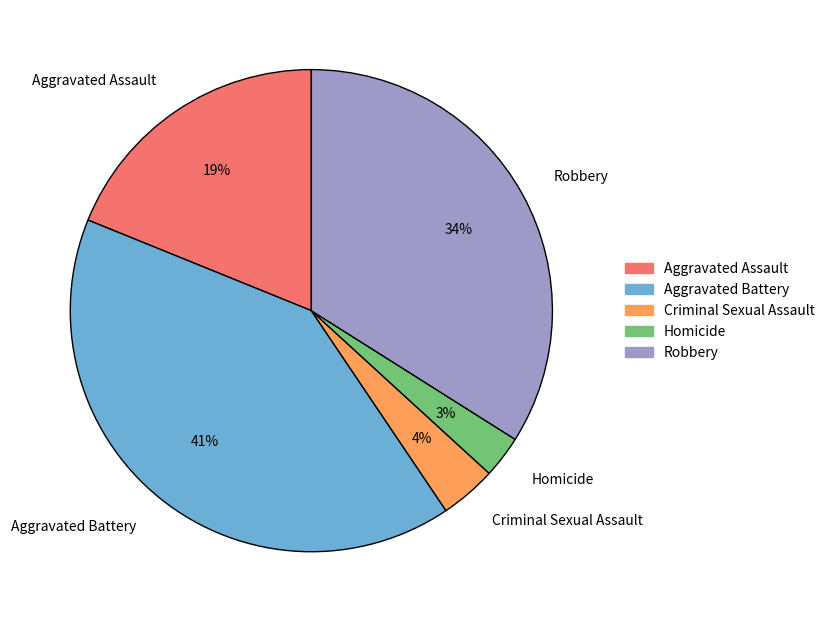

Do Homicide and Aggravated Assault together represent more than half of the pie?

No